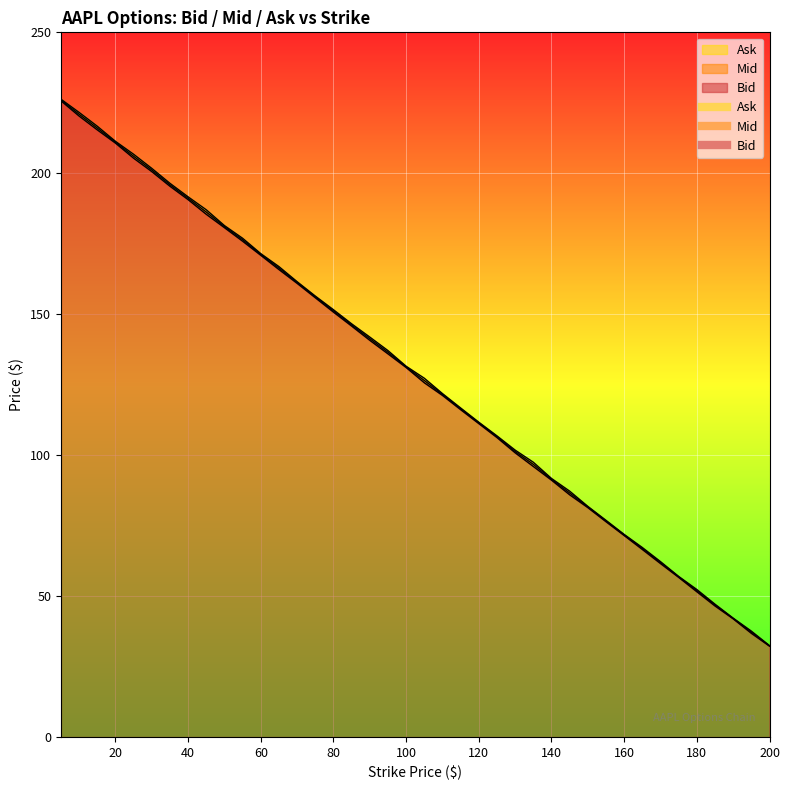

The value of Mid at 70.0 is 161.2. True or false?

True